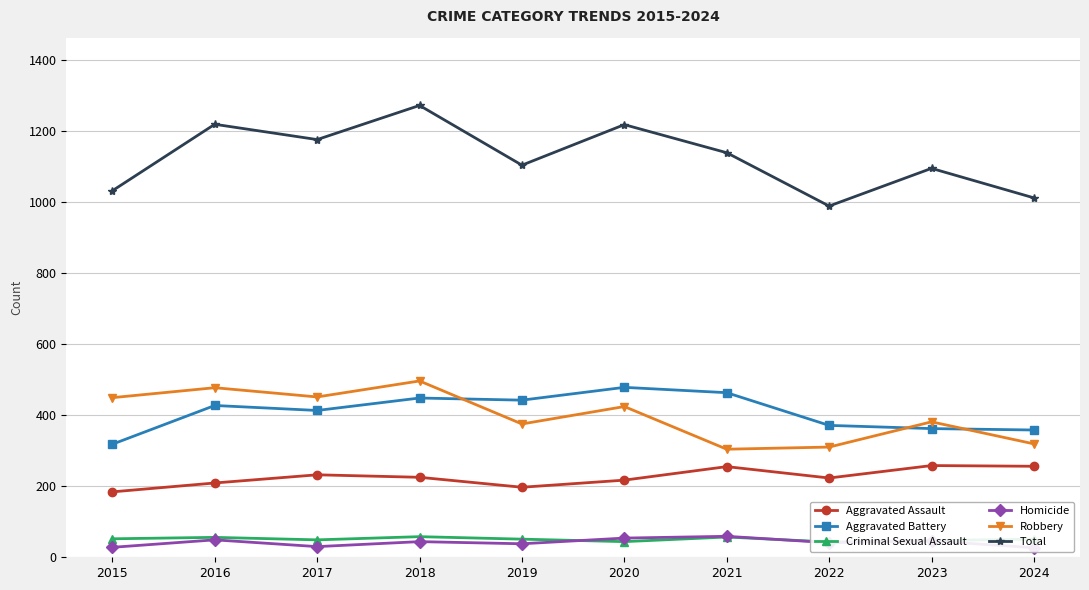

How many values in the Aggravated Assault series exceed 225?

4